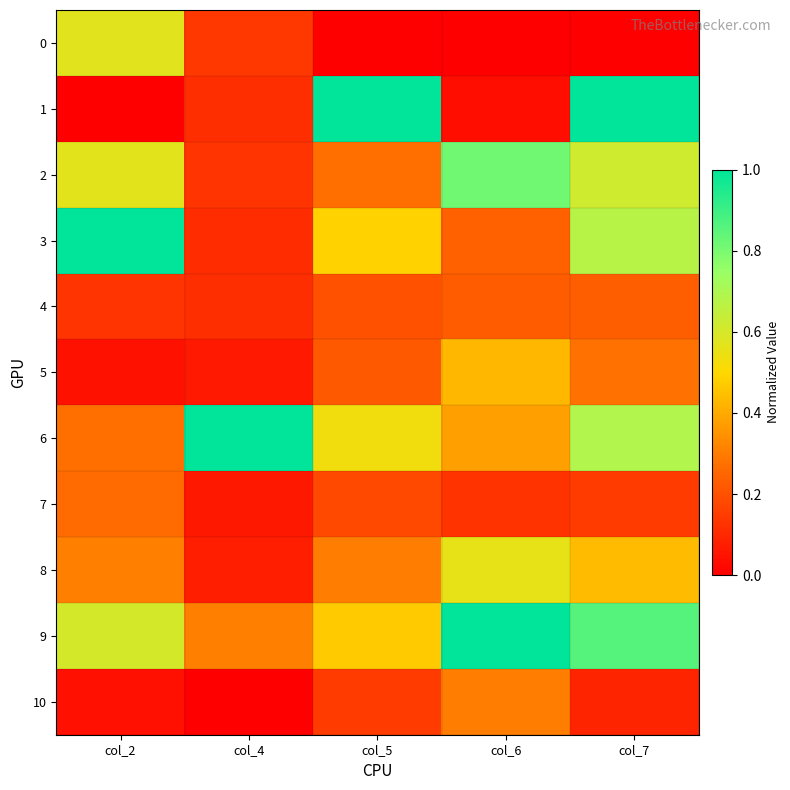

How many categories are shown in the chart?

5